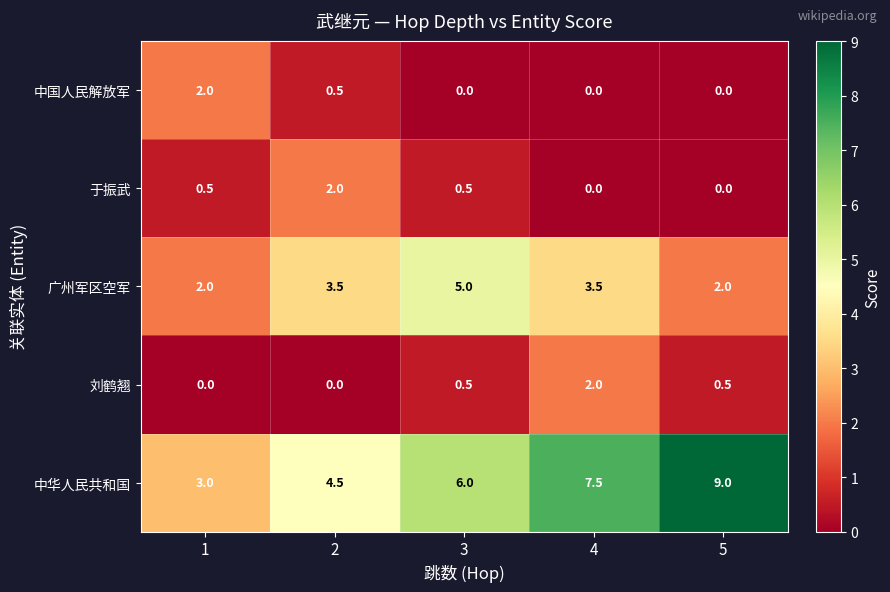

At which category is the sum across all series the highest?

4